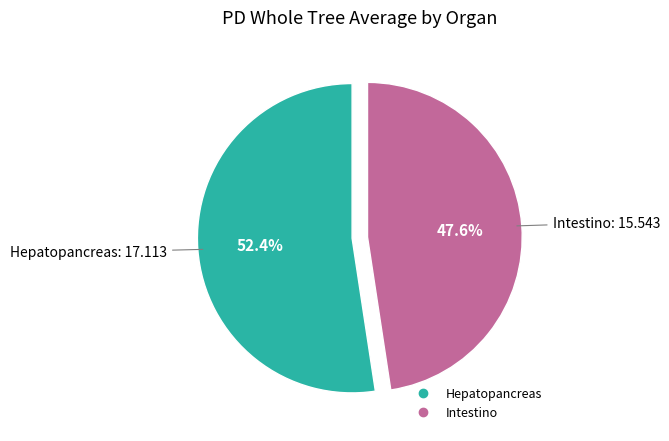

Which category has the smallest portion of the pie?

Intestino